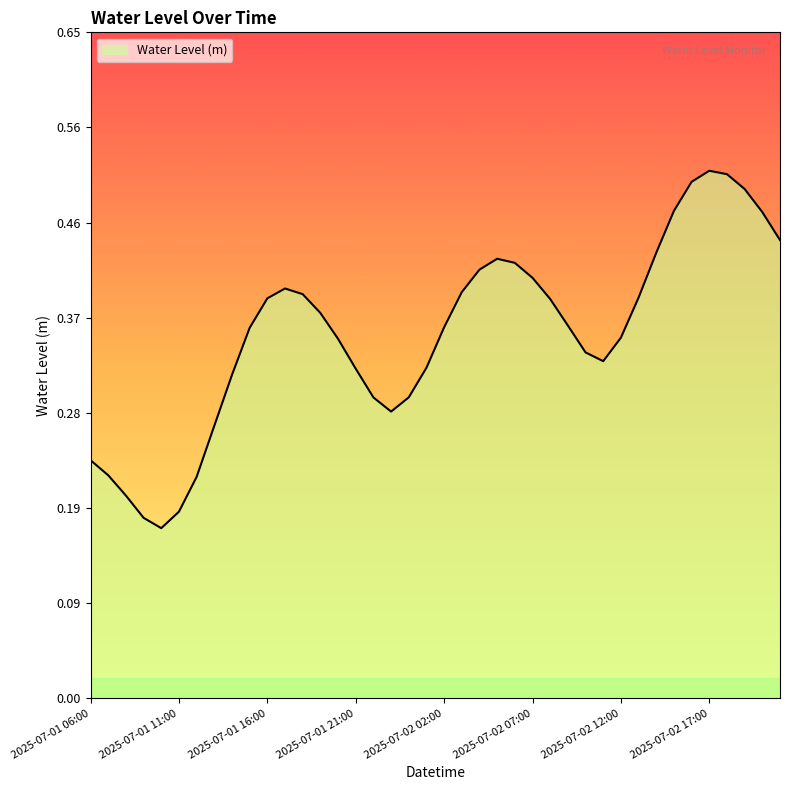

Rank the categories by value from highest to lowest.

2025-07-02 17:00, 2025-07-02 18:00, 2025-07-02 16:00, 2025-07-02 19:00, 2025-07-02 15:00, 2025-07-02 20:00, 2025-07-02 21:00, 2025-07-02 14:00, 2025-07-02 05:00, 2025-07-02 06:00, 2025-07-02 04:00, 2025-07-02 07:00, 2025-07-01 17:00, 2025-07-02 03:00, 2025-07-01 18:00, 2025-07-02 13:00, 2025-07-01 16:00, 2025-07-02 08:00, 2025-07-01 19:00, 2025-07-02 09:00, 2025-07-02 02:00, 2025-07-01 15:00, 2025-07-02 12:00, 2025-07-01 20:00, 2025-07-02 10:00, 2025-07-02 11:00, 2025-07-02 01:00, 2025-07-01 21:00, 2025-07-01 14:00, 2025-07-02 00:00, 2025-07-01 22:00, 2025-07-01 23:00, 2025-07-01 13:00, 2025-07-01 06:00, 2025-07-01 07:00, 2025-07-01 12:00, 2025-07-01 08:00, 2025-07-01 11:00, 2025-07-01 09:00, 2025-07-01 10:00